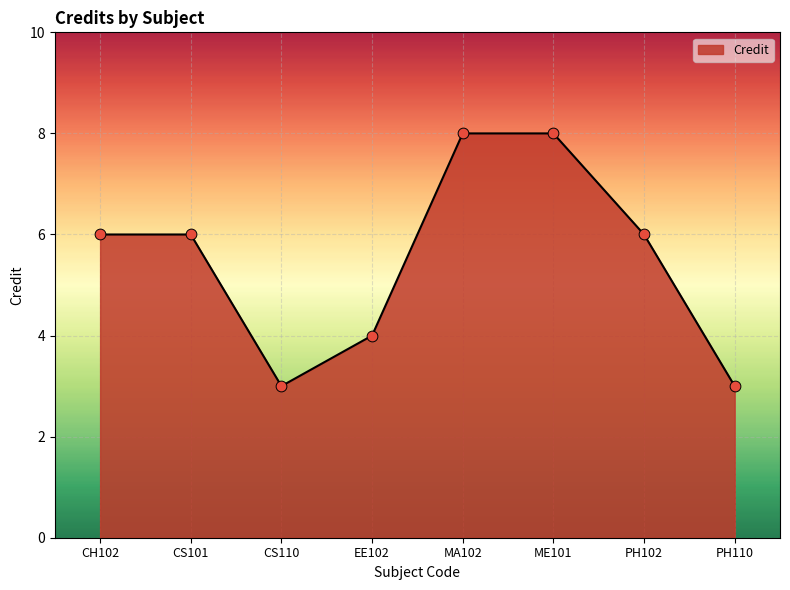

Approximately how many times larger is the value at CS110 compared to CH102?

0.5